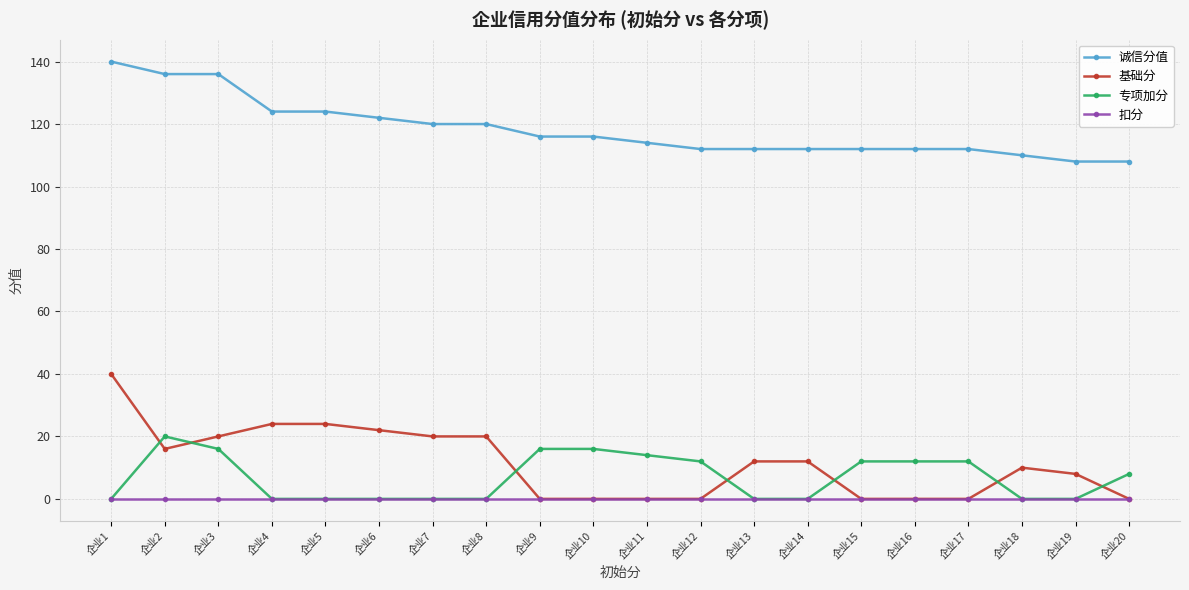

Which series has the widest spread of values?

基础分